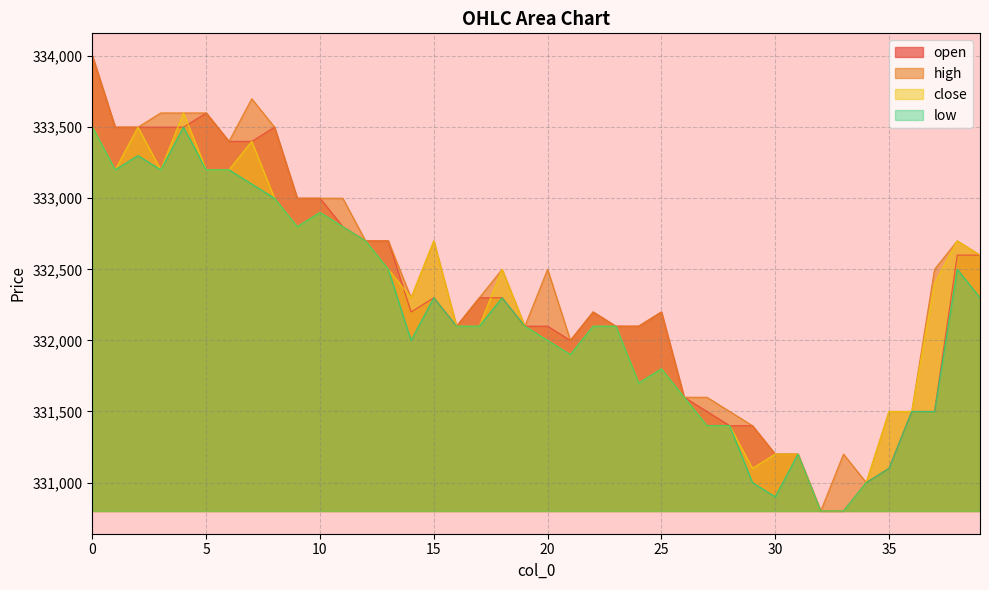

What is the average value of the high series?

332405